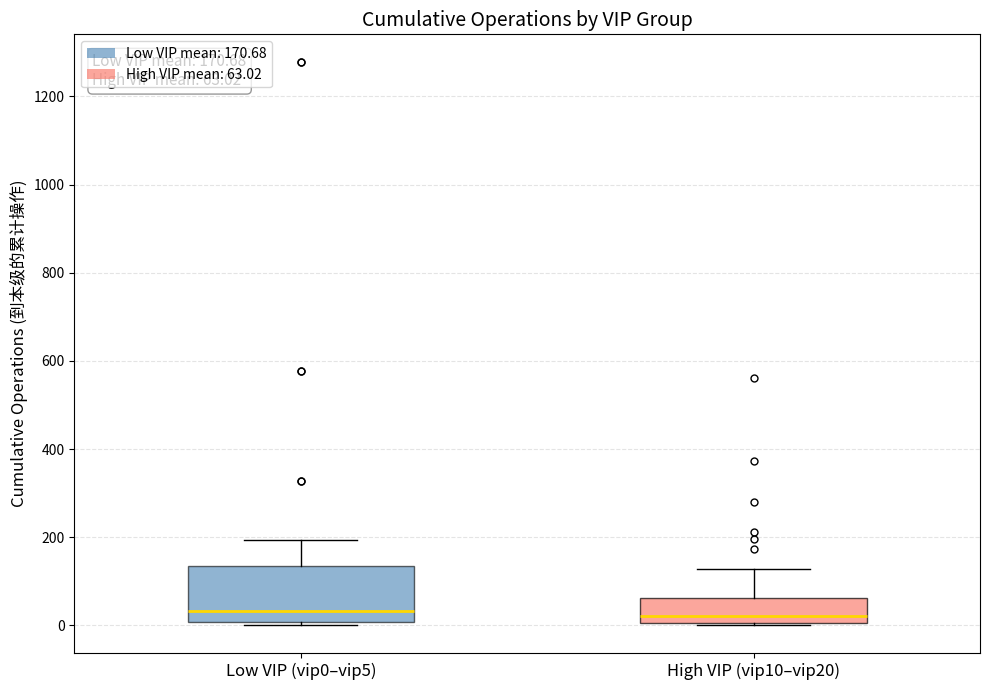

Which box is the tallest, from its lower edge to its upper edge?

Low VIP (vip0–vip5)